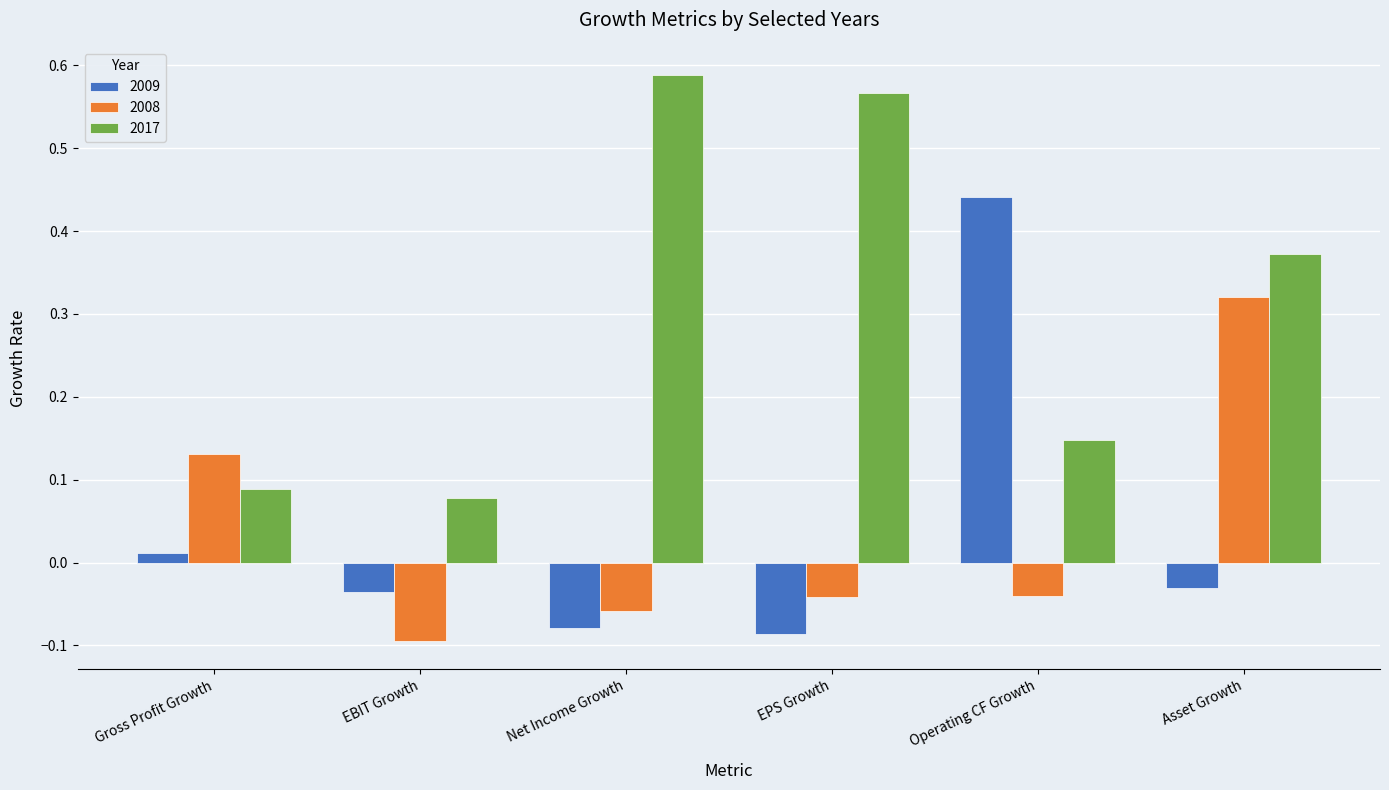

Which series has the largest range (max minus min)?

2009